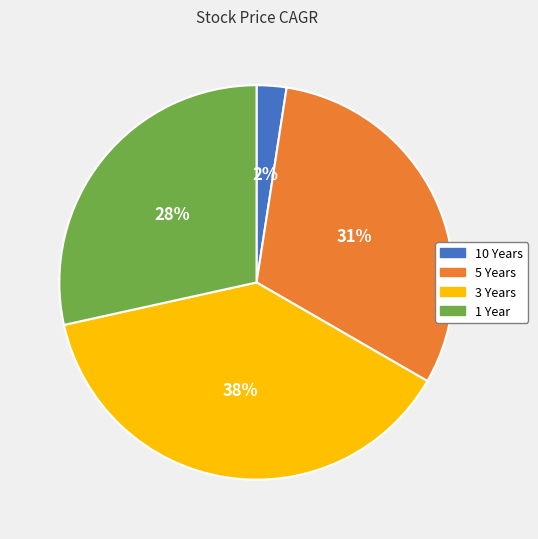

To the nearest percent, what is the difference between the largest and smallest slice percentages?

36%